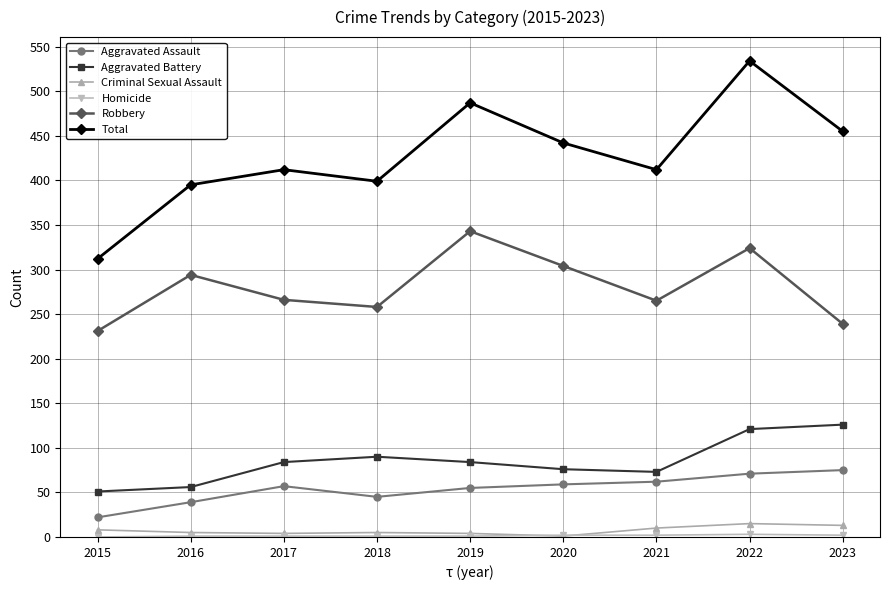

What is the value of the Robbery point at the 9th from the left?

239